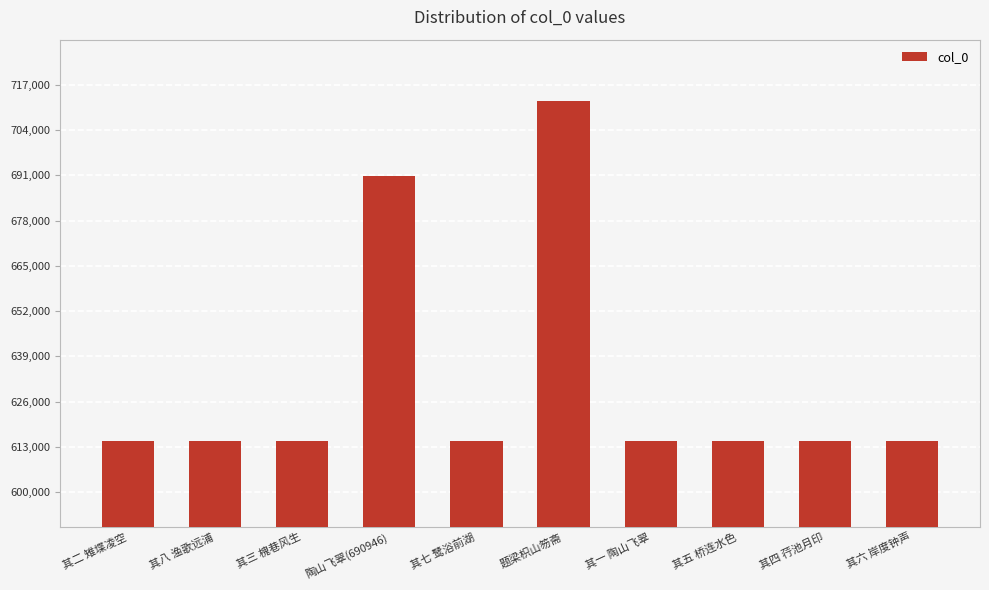

How many values are below 614542?

5